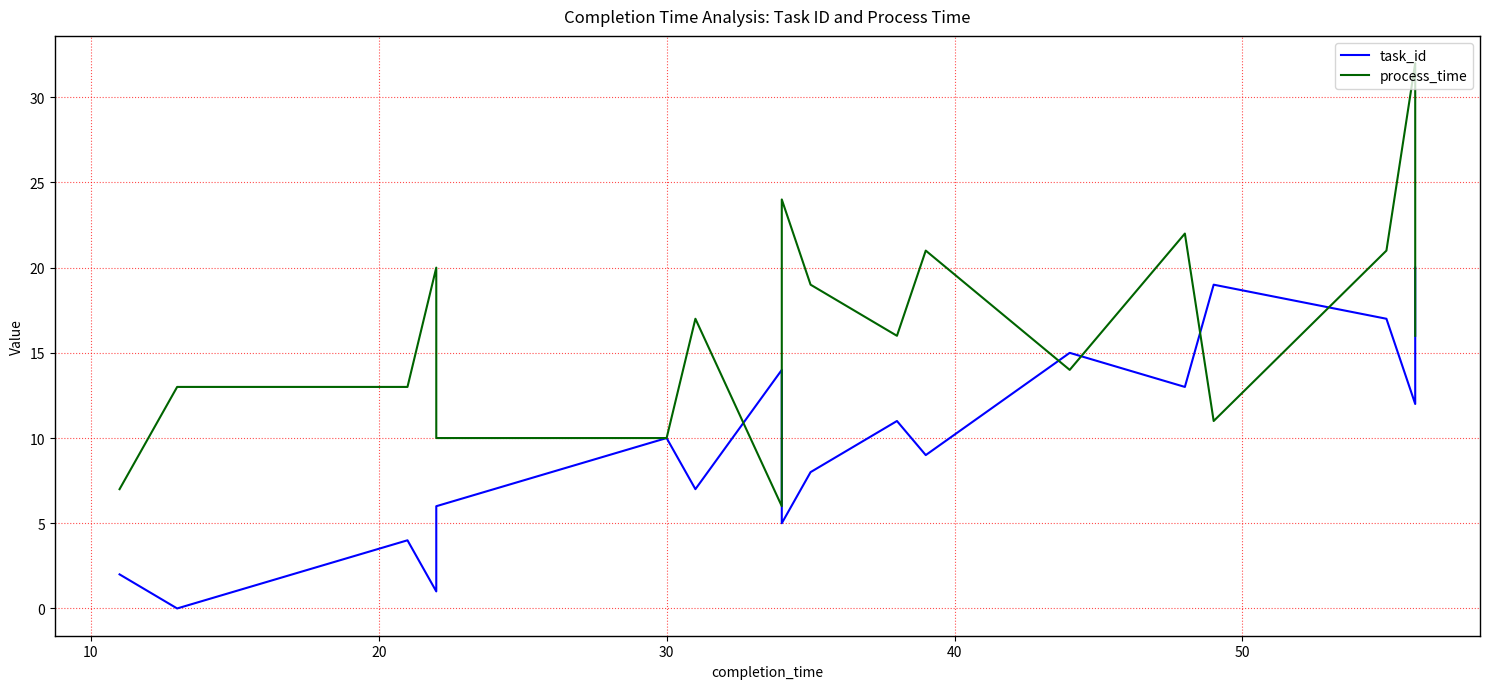

What is the sum of all task_id values?

194